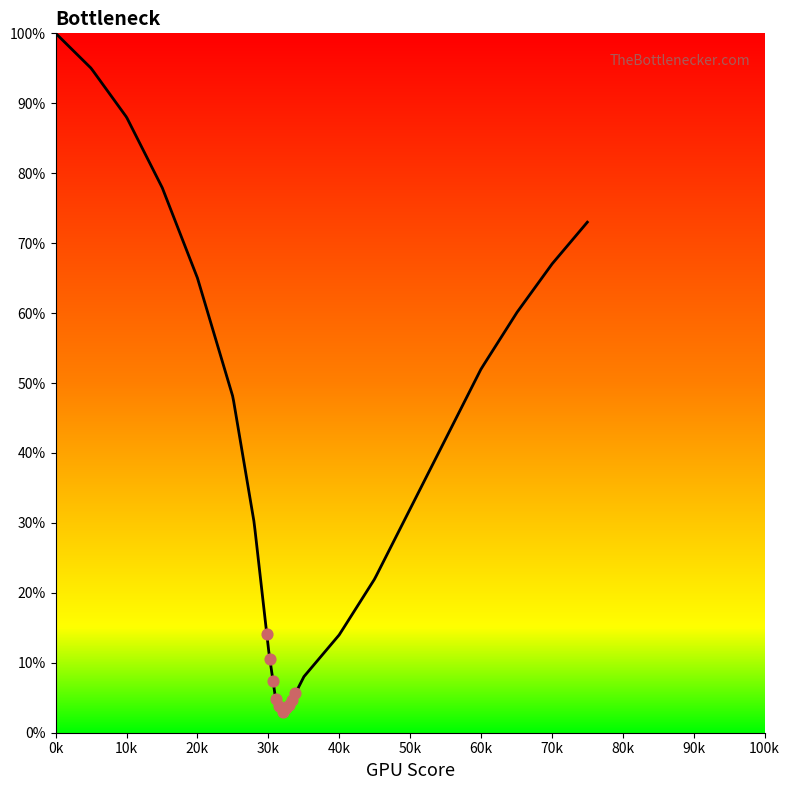

What is the difference between the maximum and minimum values?

97.0